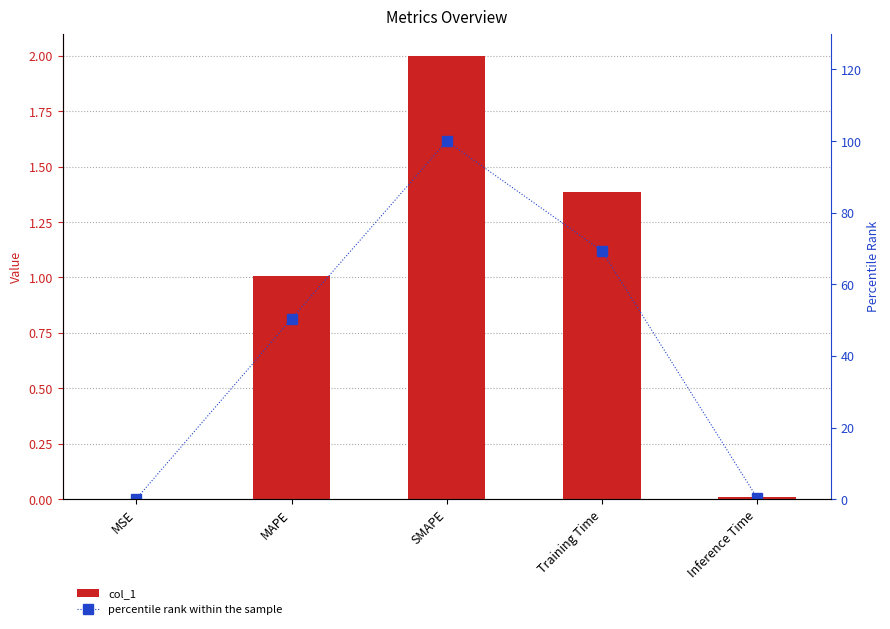

At which label does col_1 first exceed 1?

MAPE